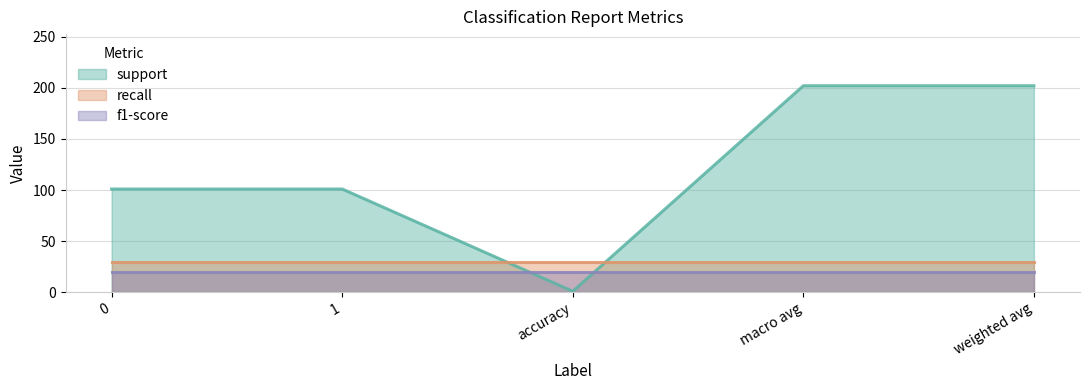

The value of recall at weighted avg is 1. True or false?

False